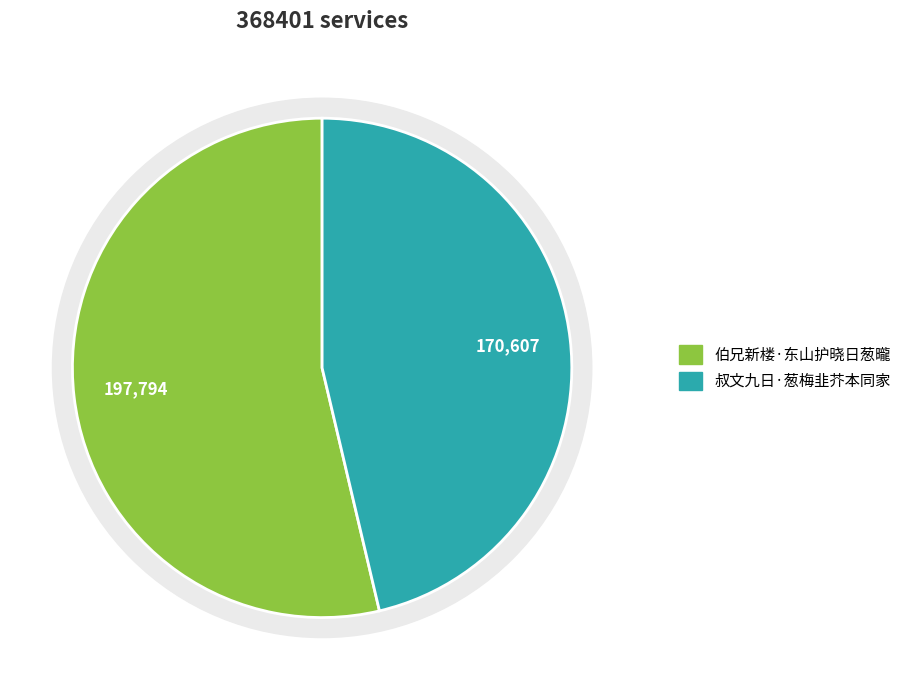

Is there any slice that represents more than half of the pie?

Yes